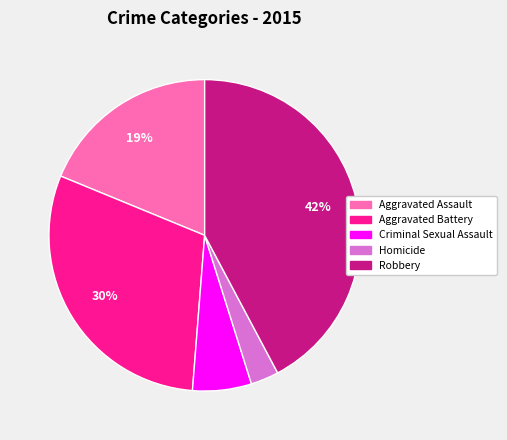

Between Aggravated Battery and Aggravated Assault, which is larger?

Aggravated Battery